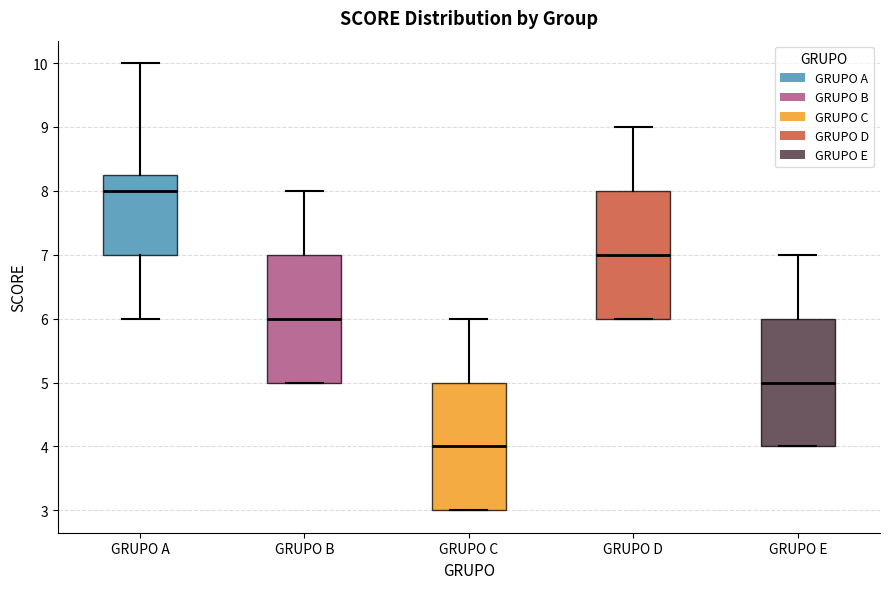

Which box's median line is the lowest?

GRUPO C